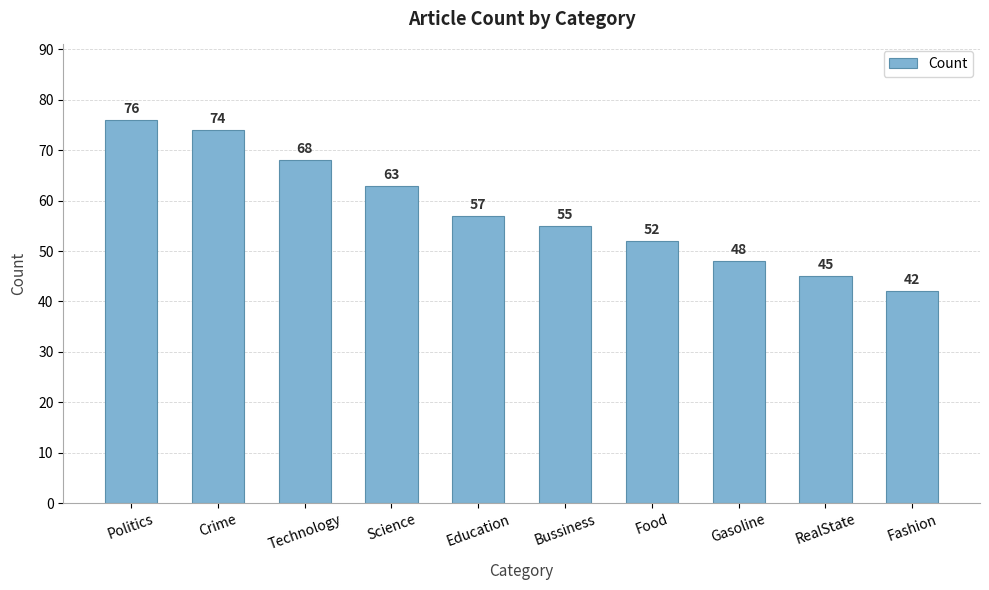

The value at Bussiness is 20. True or false?

False